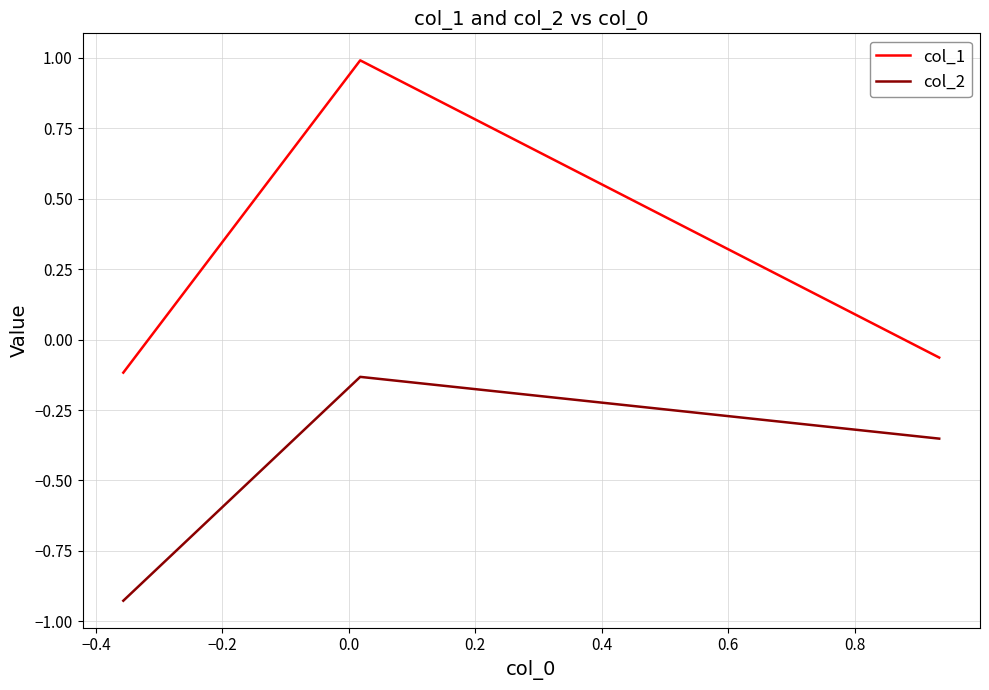

What is the average value of the col_1 series?

0.3